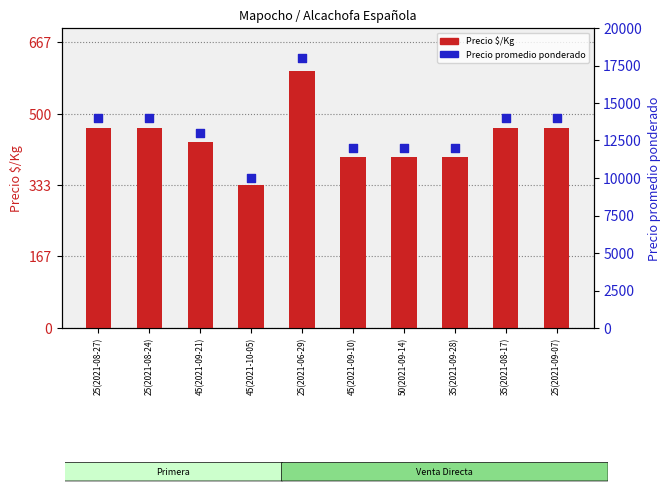

What are all the series names shown in the legend?

Precio $/Kg, Precio promedio ponderado